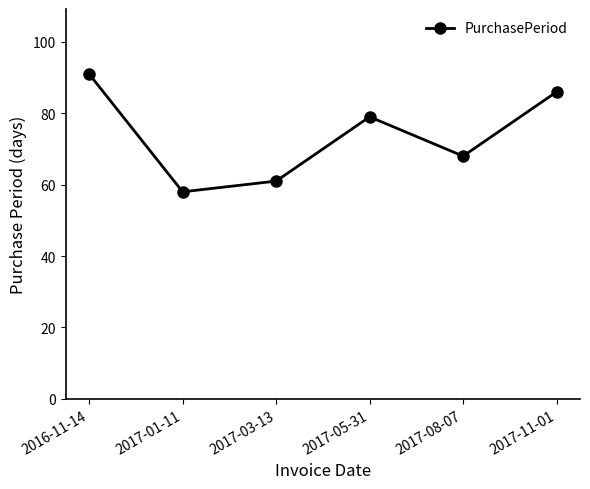

What is the approximate value at 2017-05-31, to the nearest 10?

80